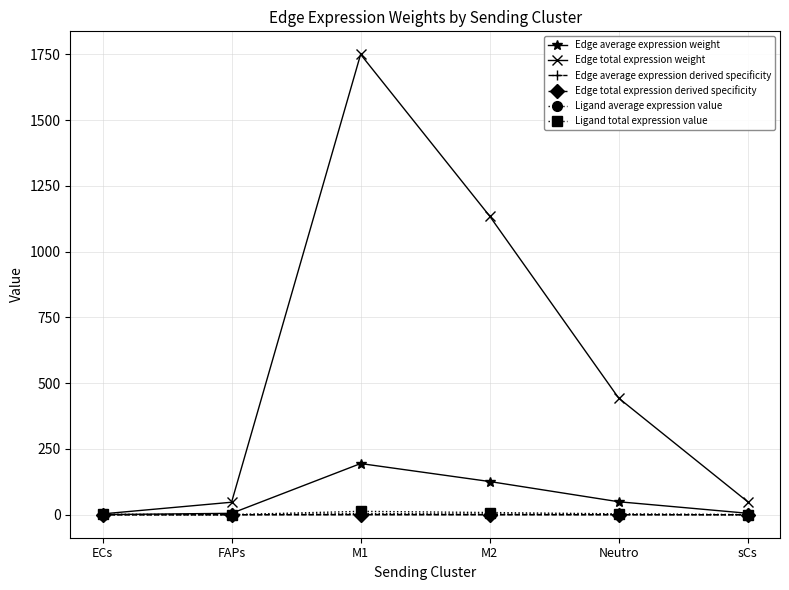

How many interior local peaks does the Edge total expression derived specificity series have?

1